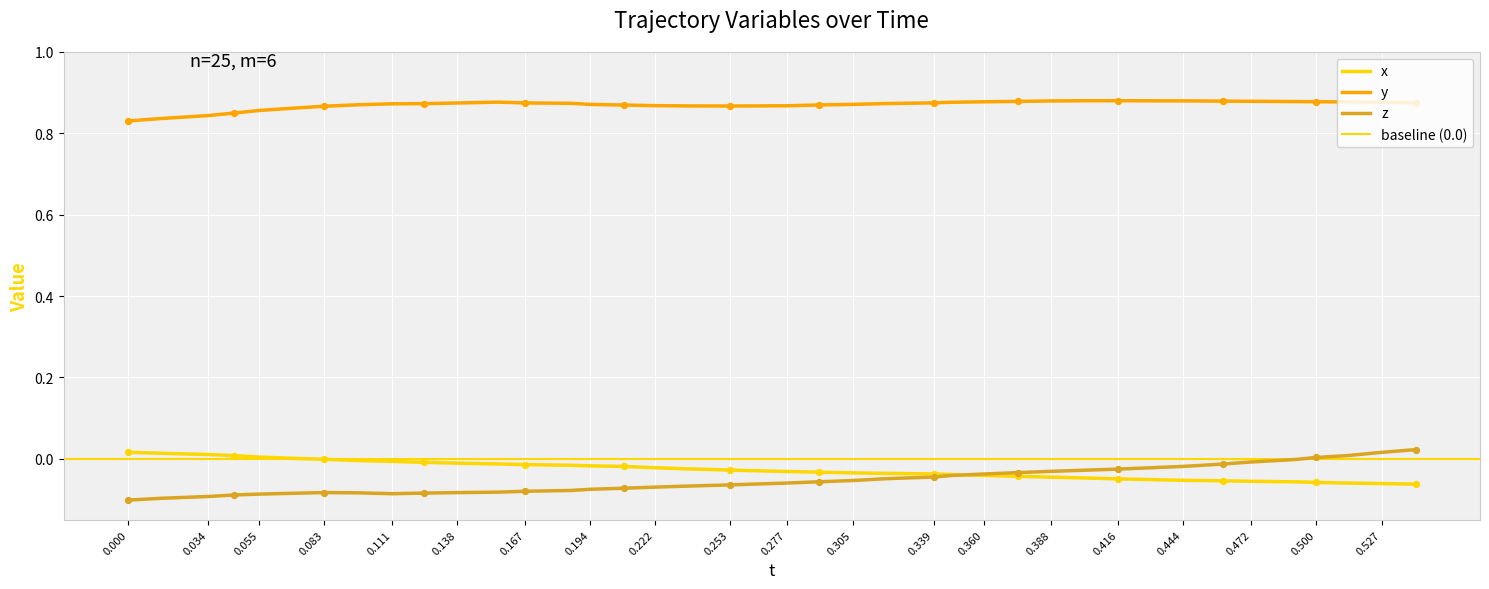

Which series contains the lowest Y value?

z